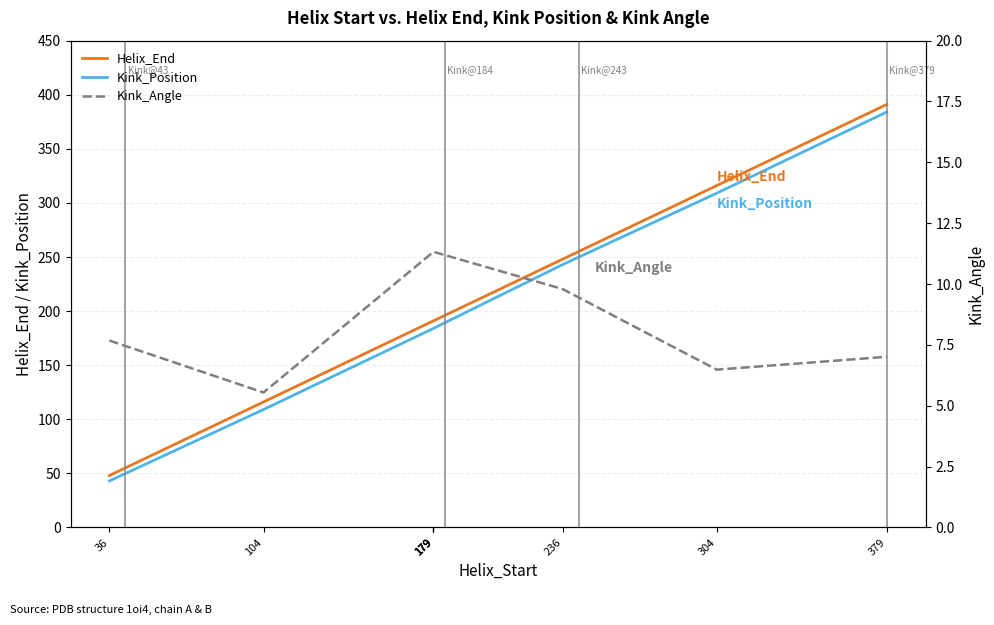

How many Kink_Position values are between 184 and 243?

5